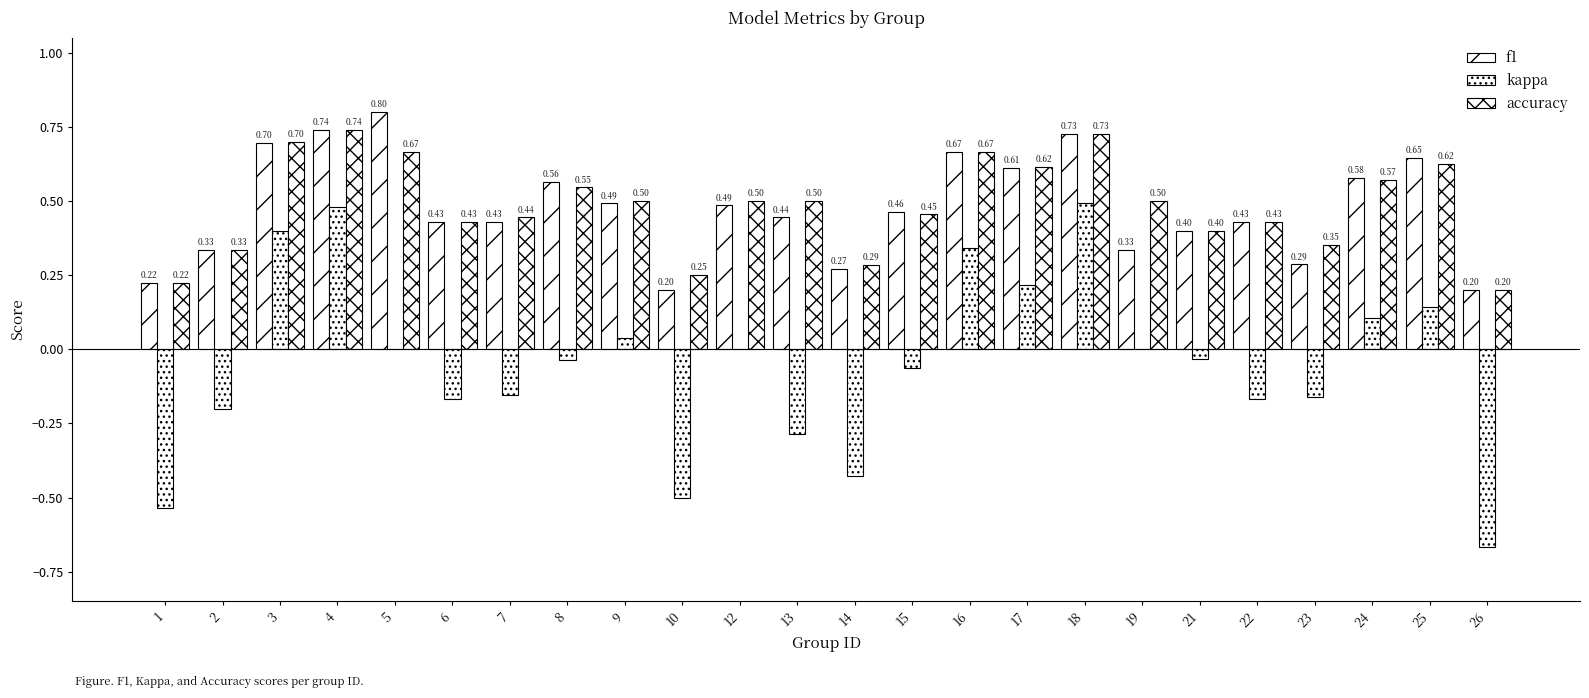

Are the bars grouped side by side (vs. stacked)?

Yes